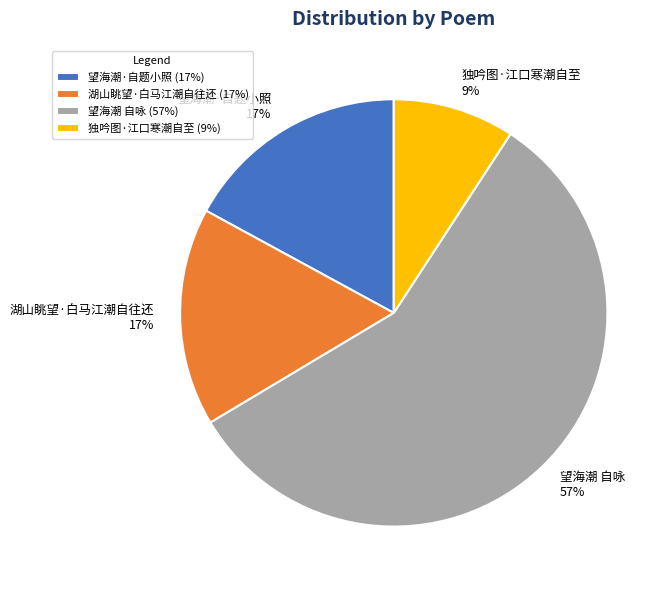

What is the ratio of the value at 望海潮·自题小照 to the value at 湖山眺望·白马江潮自往还?

1.0